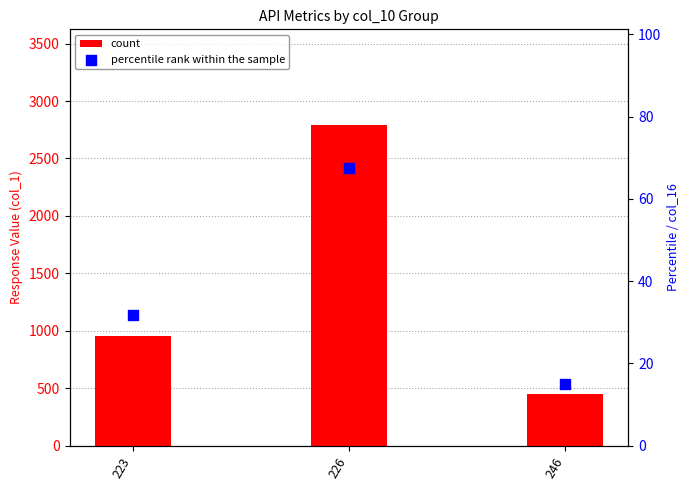

At which category is the sum across all series the highest?

226